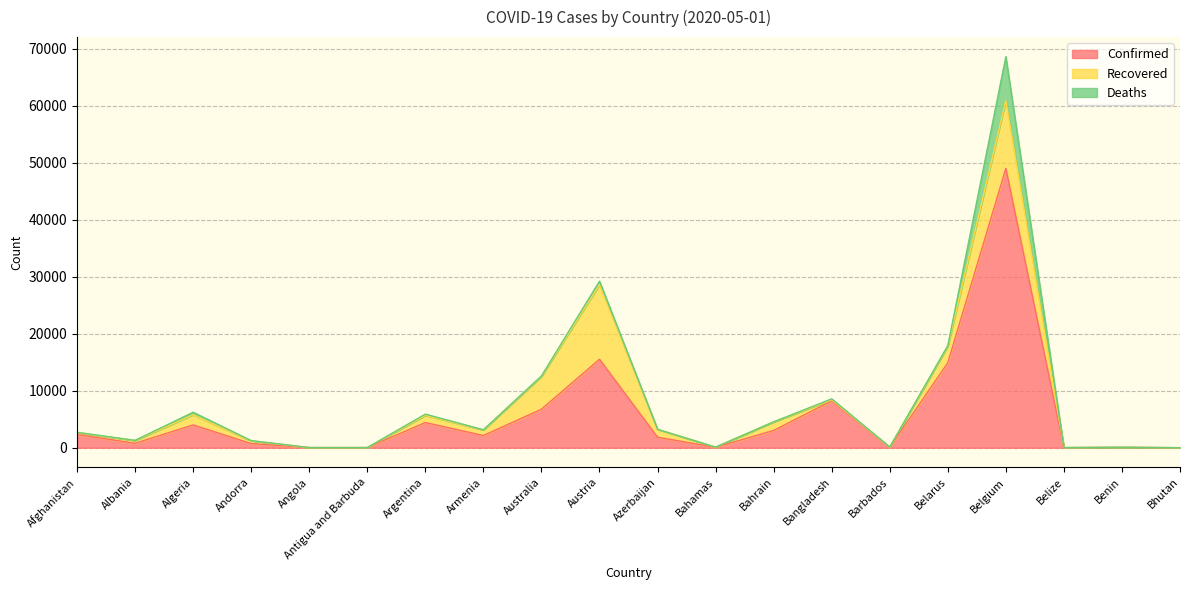

Between Afghanistan and Angola, which is larger?

Afghanistan